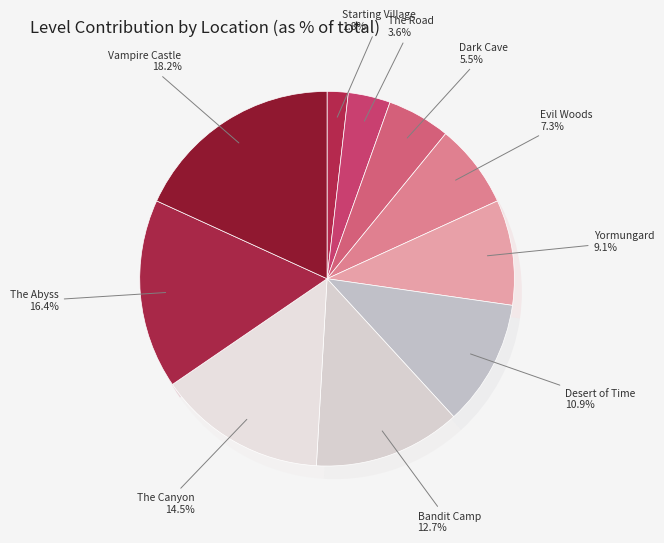

What portion of the pie excludes Evil Woods?

92.7%